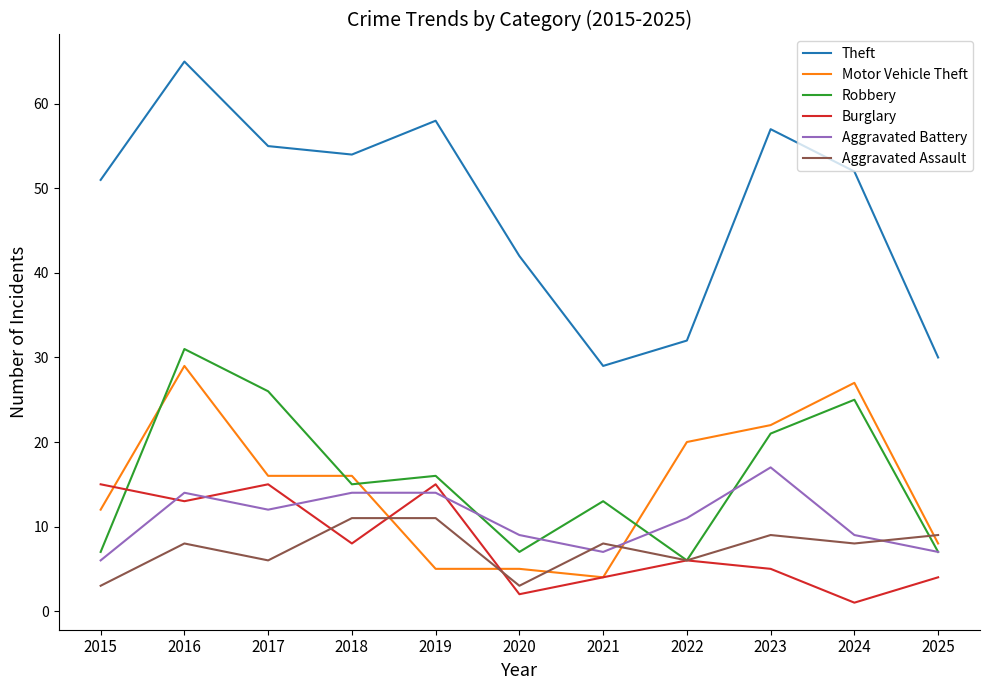

What is the smallest value displayed?

1